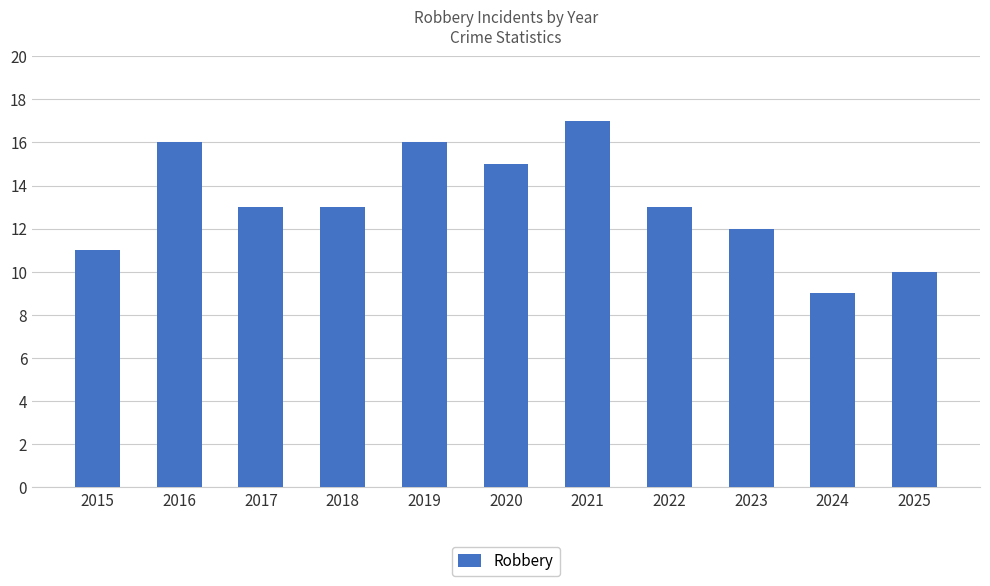

What is the difference between the second highest and minimum values?

7